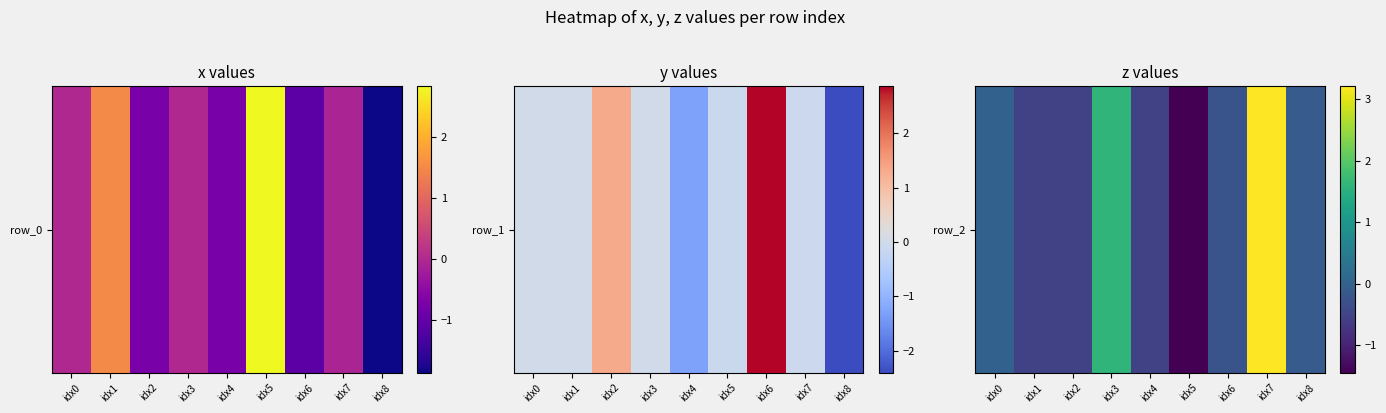

Where does the data first go above 0?

idx3